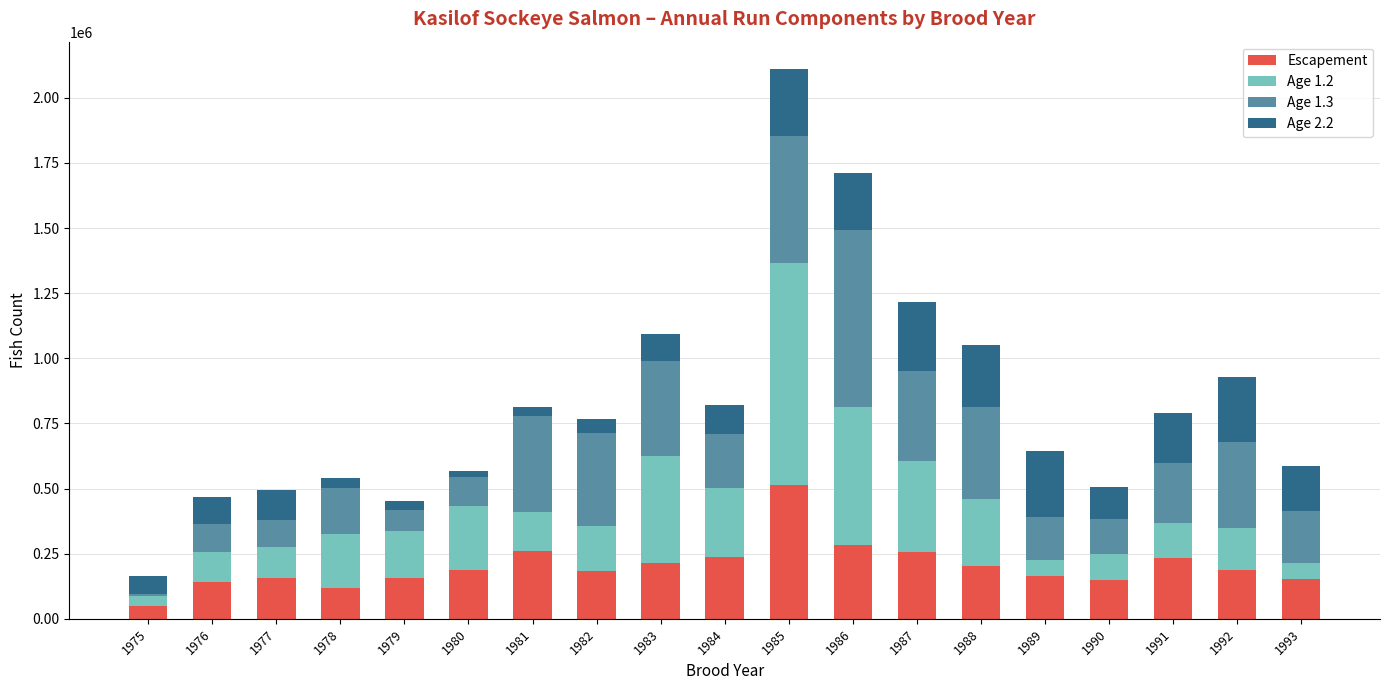

What are all the series names shown in the legend?

Escapement, Age 1.2, Age 1.3, Age 2.2